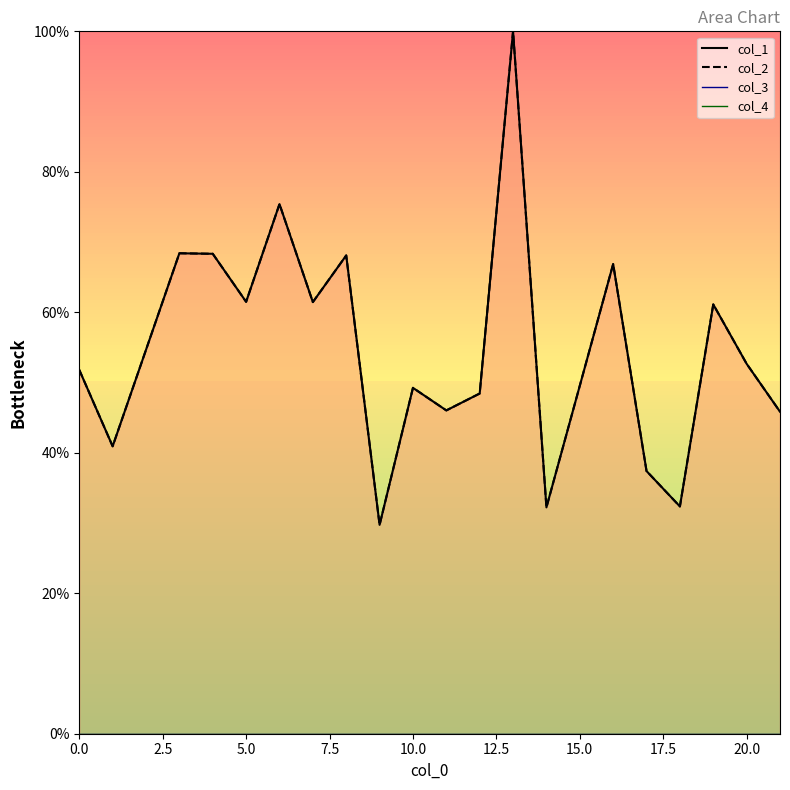

Reading right to left, extract all data points from this chart.

col_1: 45.8	52.7	61.1	32.4	37.4	66.9	32.2	100.0	48.4	46.0	49.2	29.7	68.1	61.5	75.4	61.5	68.3	68.4	40.9	51.8
col_2: 45.8	52.7	61.1	32.4	37.4	66.9	32.2	100.0	48.4	46.0	49.2	29.7	68.1	61.5	75.4	61.5	68.3	68.4	40.9	51.8